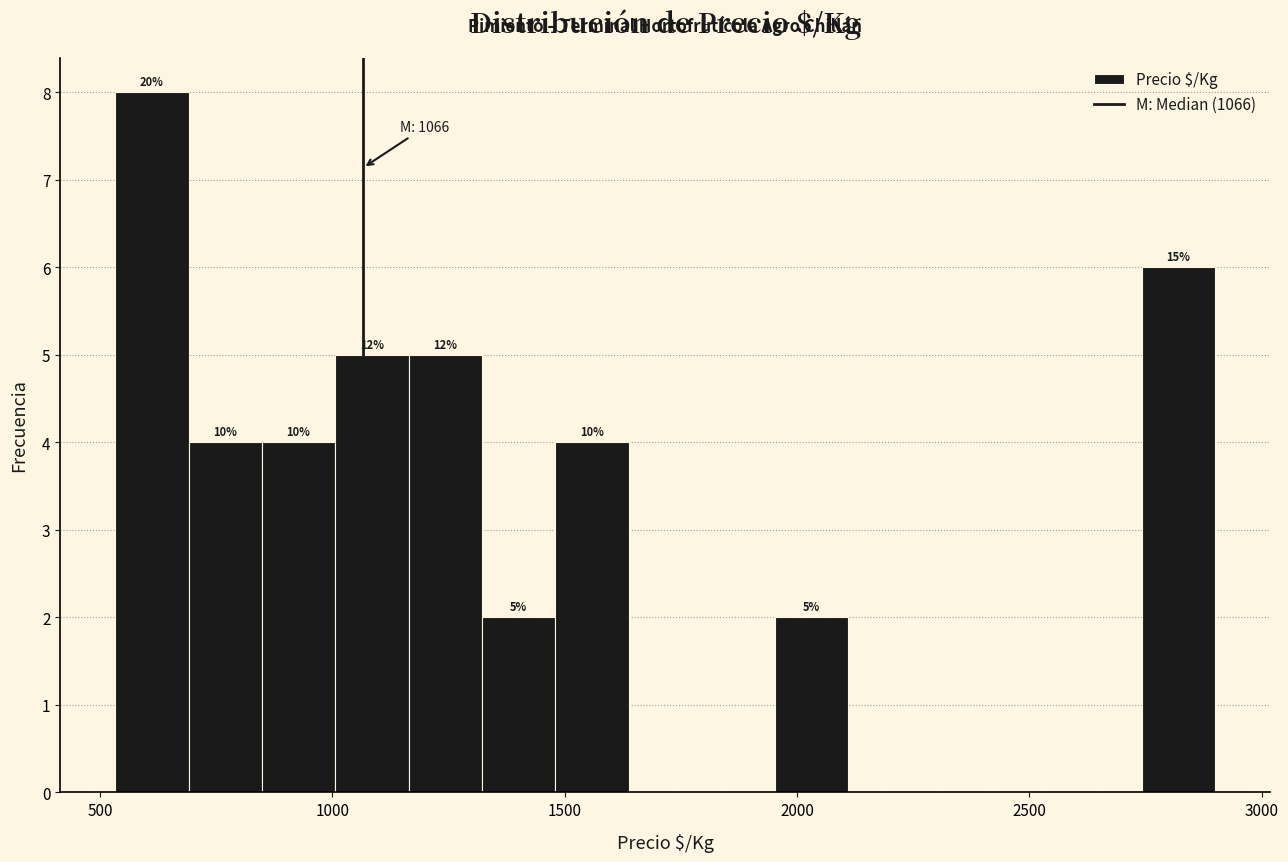

Read against the x-axis, roughly where is the centre of the tallest bar?

600